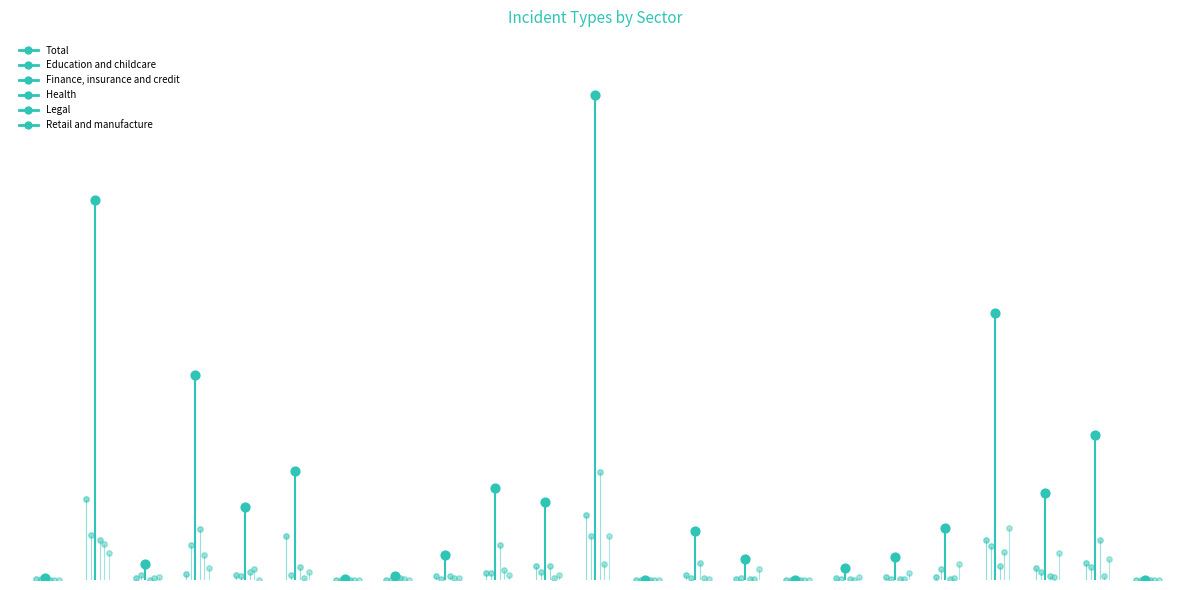

At how many categories does at least one series exceed 11?

17